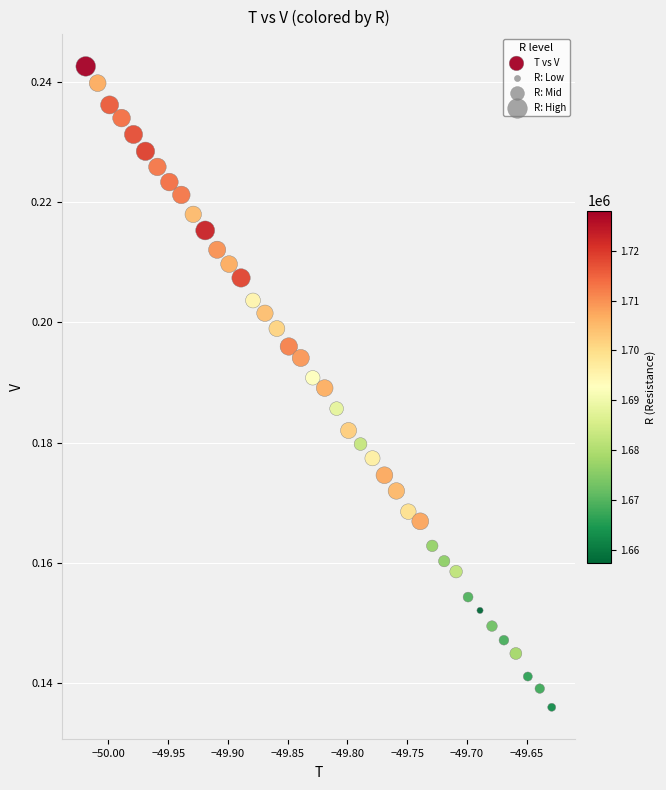

What is the range of X values (max minus min)?

0.4